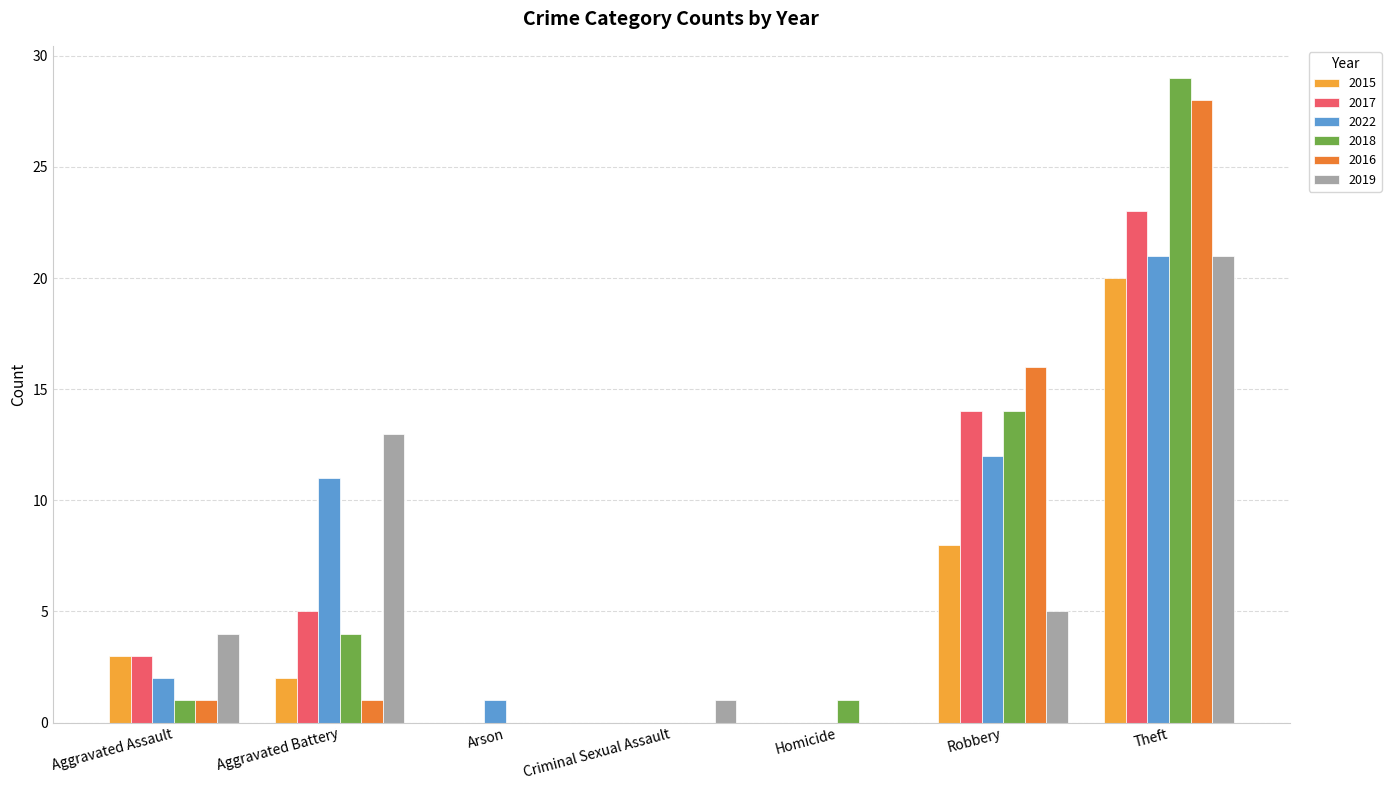

What is the highest value of the 2018 series?

29